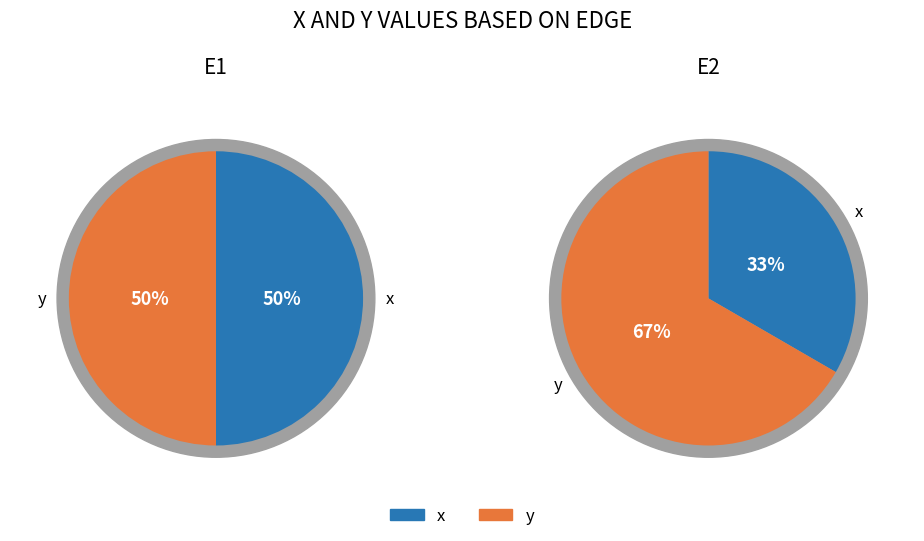

Is E2 the majority of the pie?

No